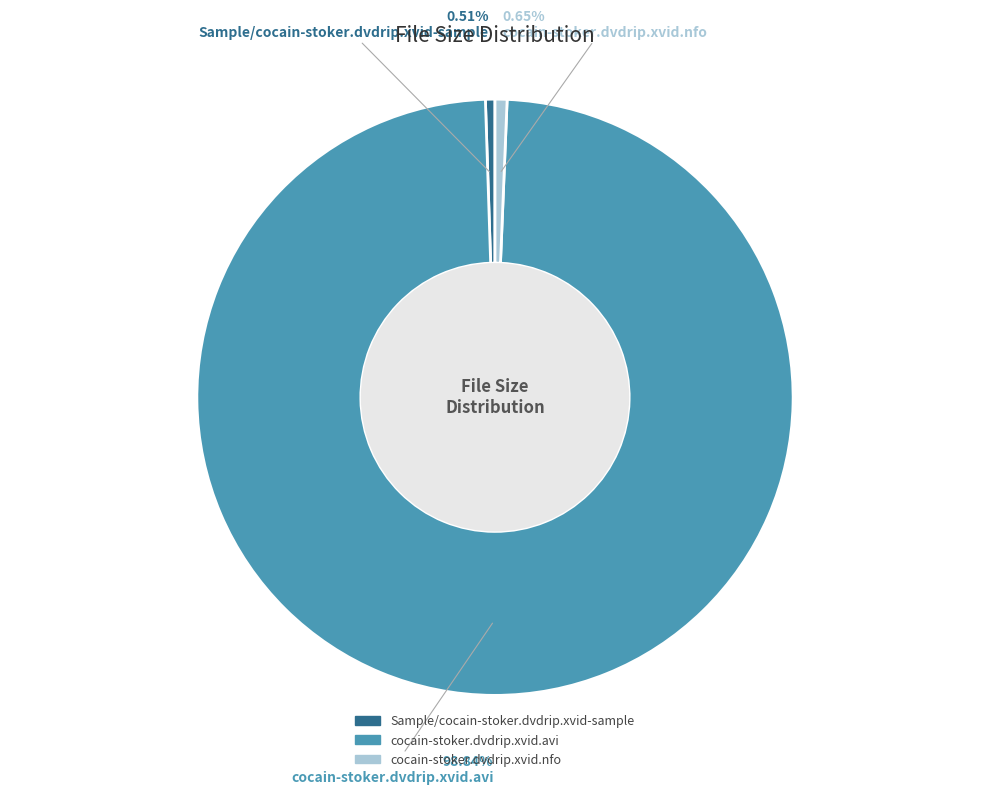

Combined, what portion of the pie is cocain-stoker.dvdrip.xvid.avi and Sample/cocain-stoker.dvdrip.xvid-sample?

99.4%